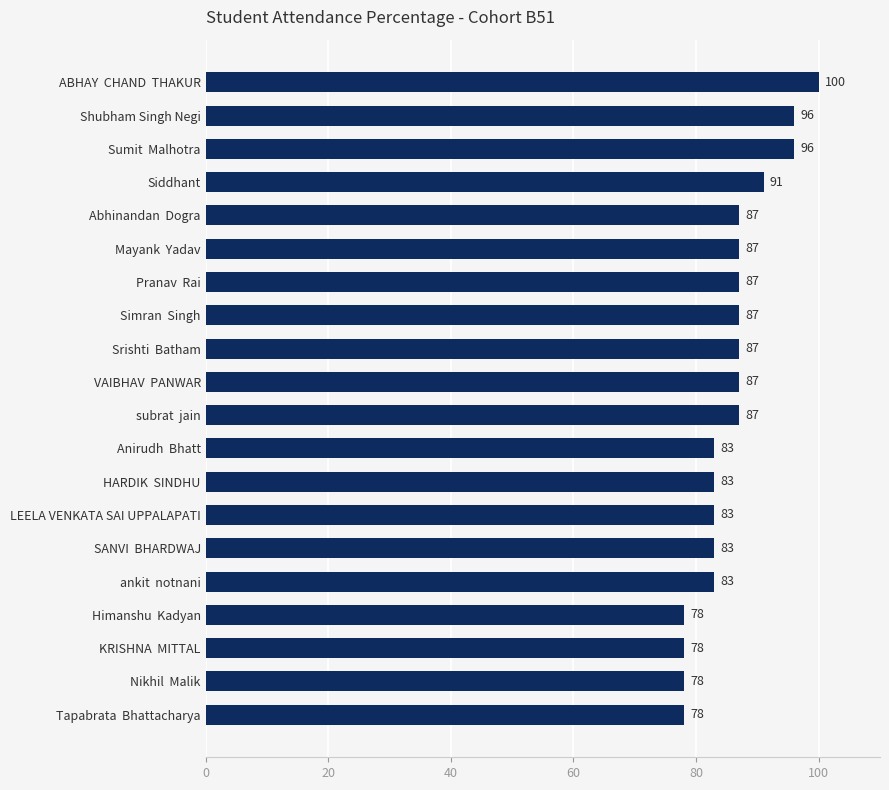

The value at Sumit  Malhotra is 137. True or false?

False